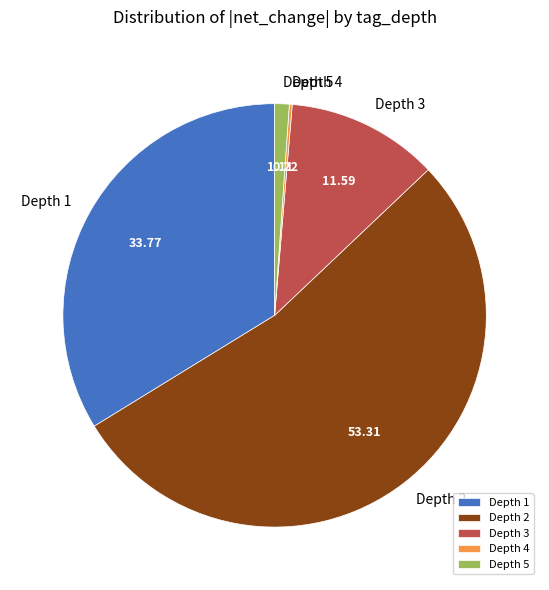

Combined, do Depth 3 and Depth 2 account for over 50%?

Yes